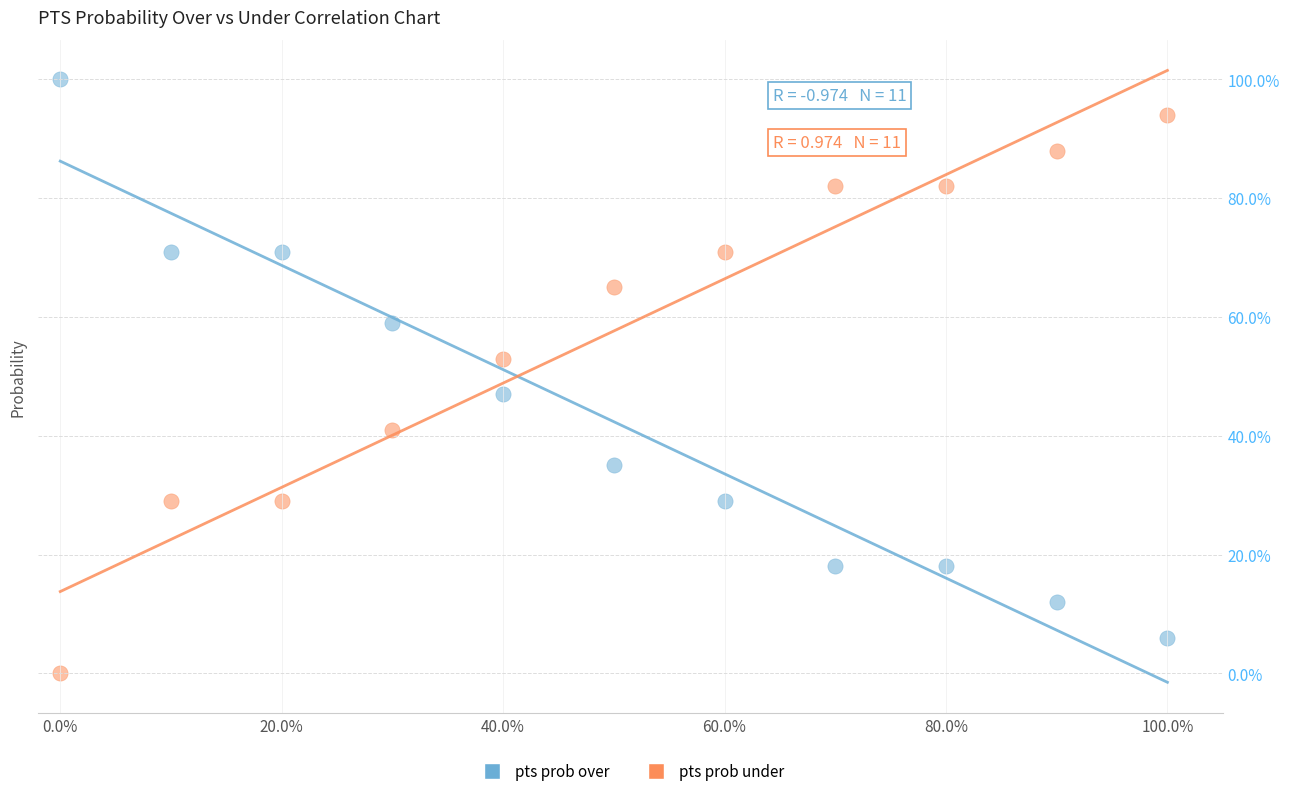

Which series contains the highest Y value?

pts prob over